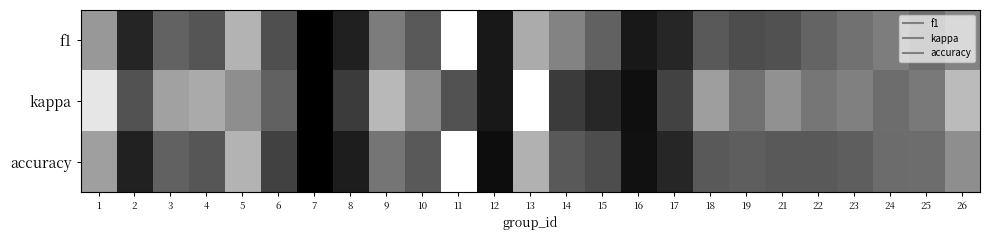

Reading left to right, transcribe all the data shown in this chart.

f1: 1=0.4	2=0.9	3=0.6	4=0.7	5=0.3	6=0.7	7=1.0	8=0.9	9=0.5	10=0.7	11=0.0	12=0.9	13=0.3	14=0.5	15=0.6	16=0.9	17=0.8	18=0.7	19=0.7	21=0.7	22=0.6	23=0.6	24=0.5	25=0.6	26=0.5
kappa: 1=0.1	2=0.7	3=0.4	4=0.3	5=0.4	6=0.6	7=1.0	8=0.8	9=0.3	10=0.5	11=0.7	12=0.9	13=0.0	14=0.8	15=0.8	16=0.9	17=0.7	18=0.4	19=0.6	21=0.4	22=0.5	23=0.5	24=0.6	25=0.5	26=0.3
accuracy: 1=0.4	2=0.9	3=0.6	4=0.7	5=0.3	6=0.7	7=1.0	8=0.9	9=0.5	10=0.7	11=0.0	12=0.9	13=0.3	14=0.7	15=0.7	16=0.9	17=0.8	18=0.7	19=0.6	21=0.7	22=0.7	23=0.6	24=0.6	25=0.6	26=0.4